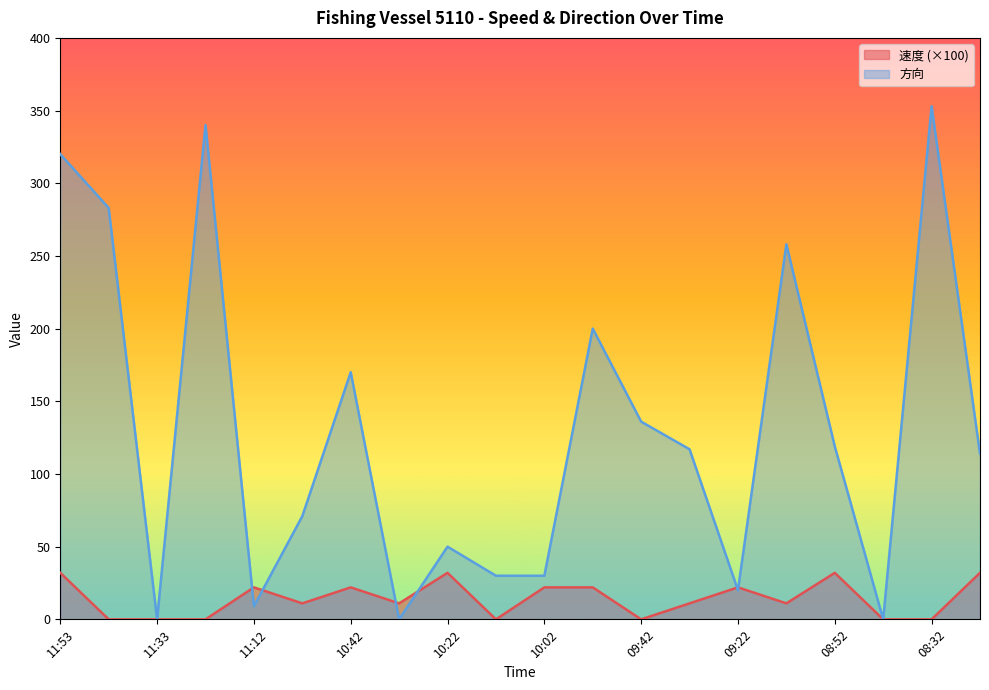

At which category is the sum across all series the highest?

08:32